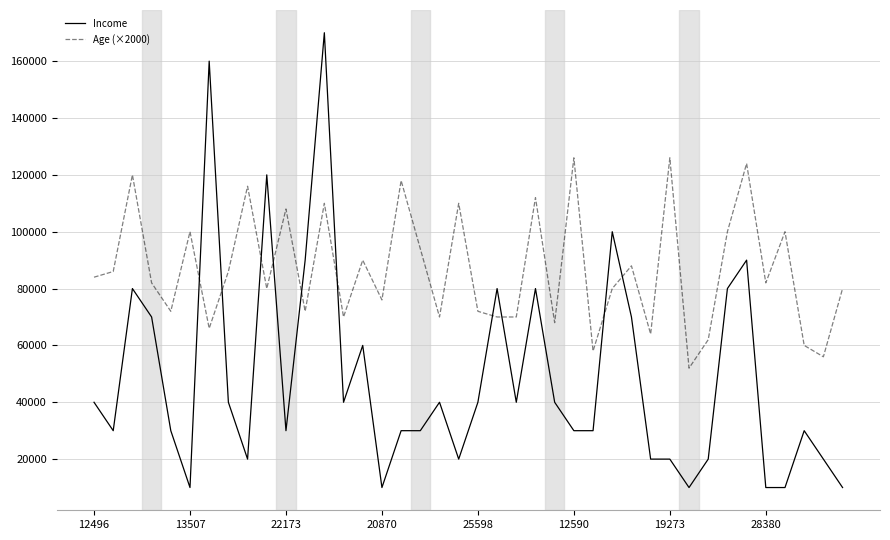

How many lines are shown in the chart?

2